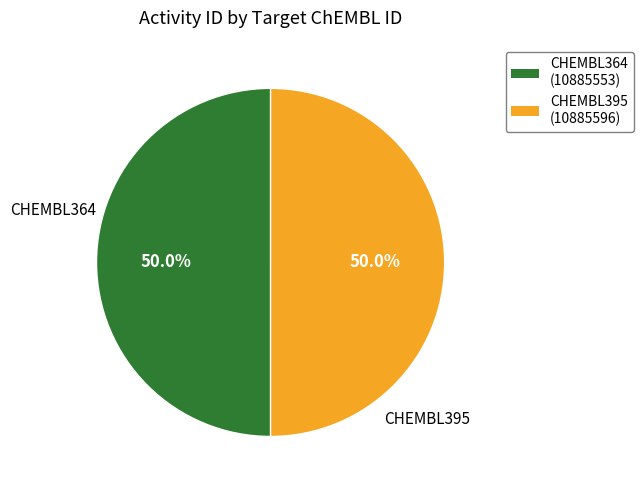

To the nearest percent, what is the average slice percentage?

50%